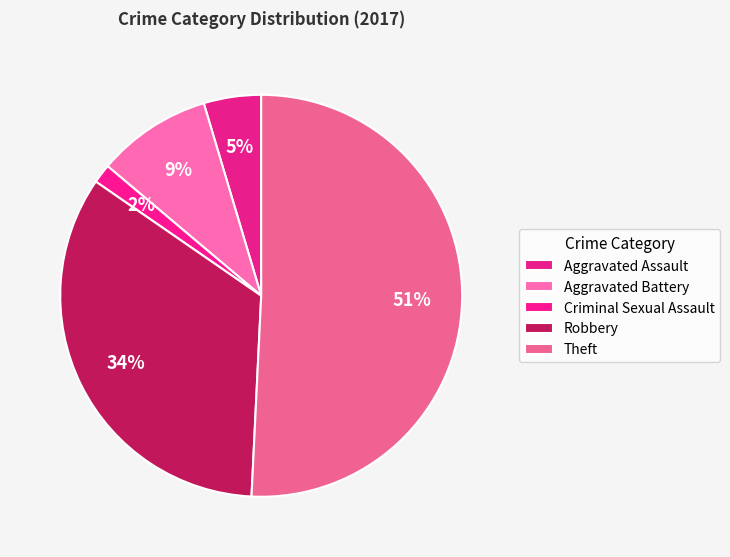

How many slices are in this pie chart?

5